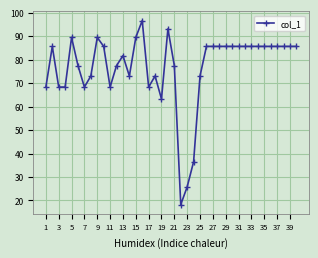

What is the minimum value shown in the chart?

18.3